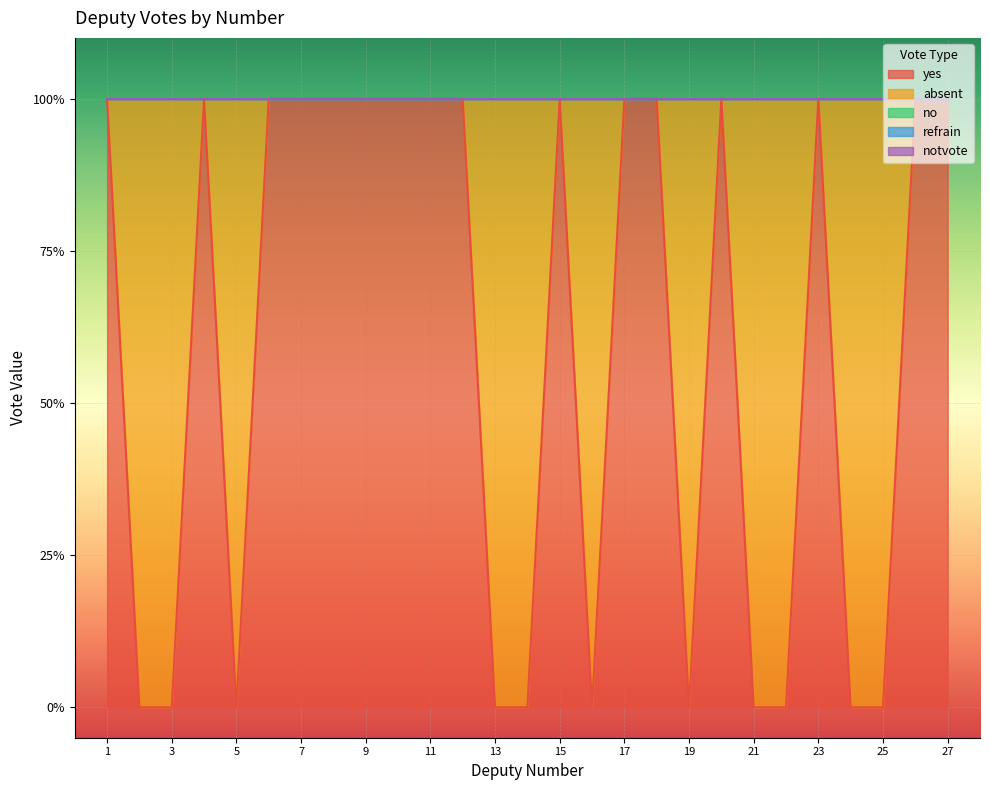

Which series changed the most between 1 and 6?

yes